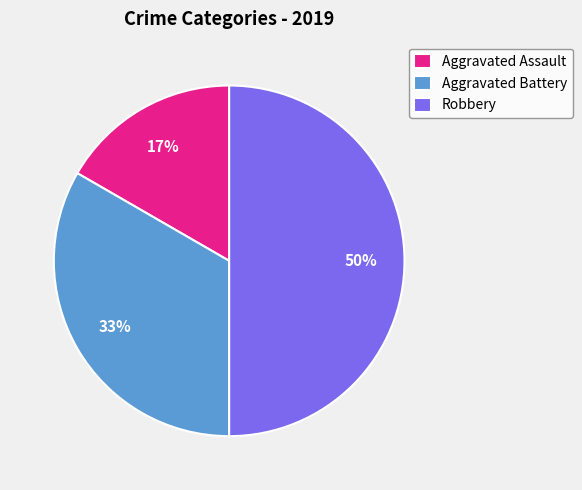

Approximately how many times larger is the value at Aggravated Battery compared to Robbery?

0.7